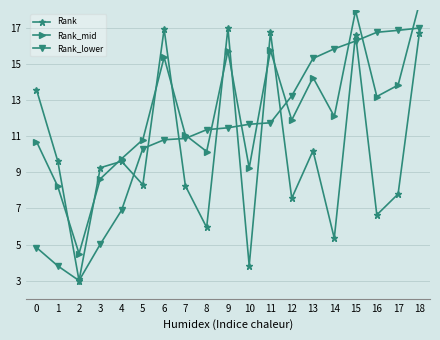

The value of Rank_lower at 9 is 15.4. True or false?

False